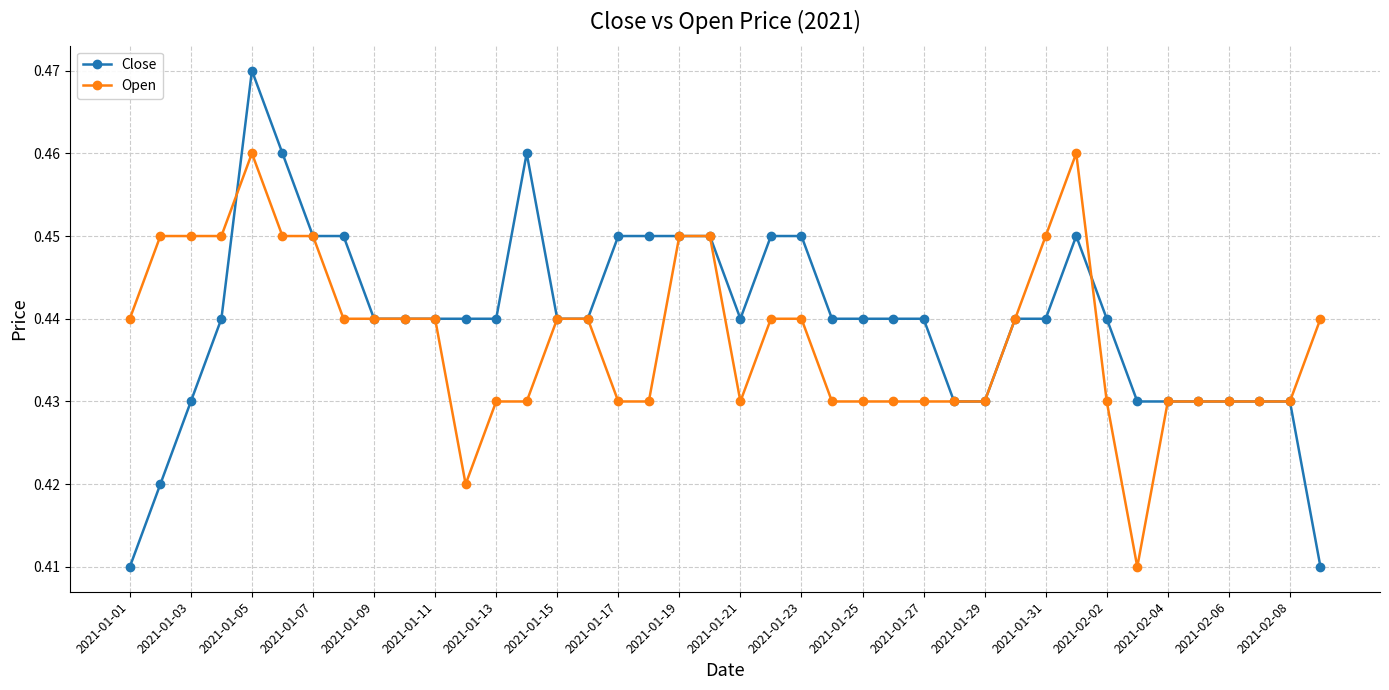

Which series has the widest spread of values?

Close